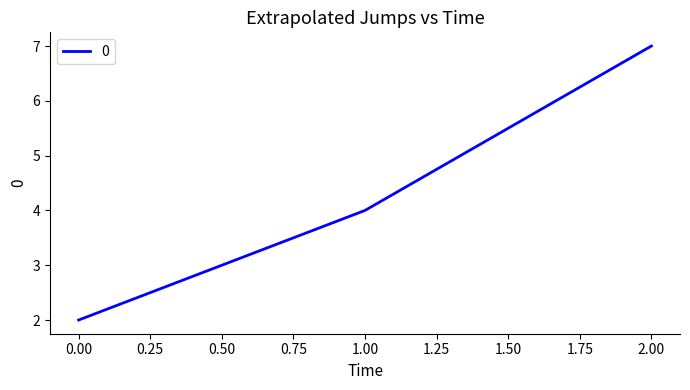

What is the sum of all values?

13